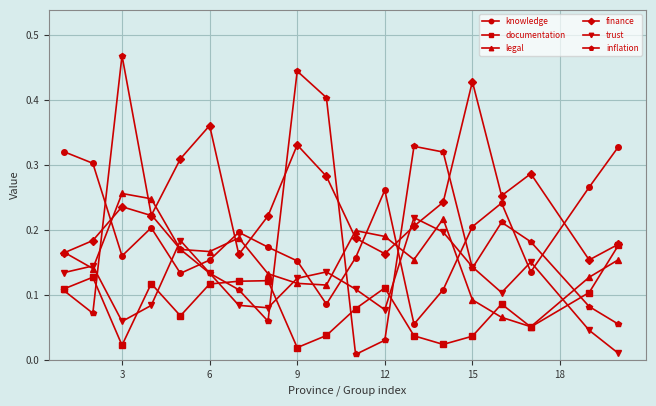

How many times do knowledge and finance cross each other?

6